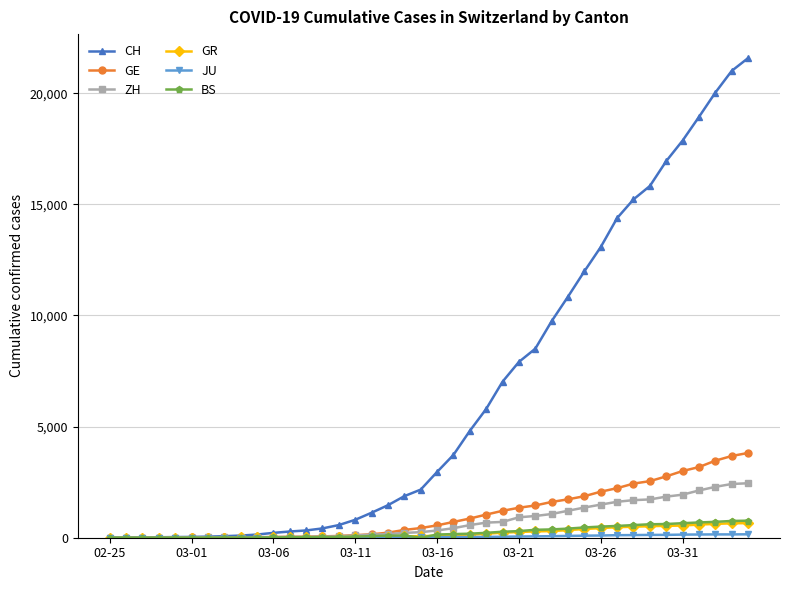

What is the value of the CH point at the 34th from the left?

15826